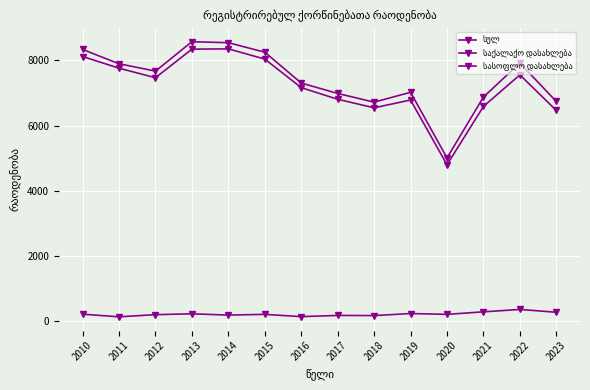

Which series changed the most between 2011 and 2020?

საქალაქო დასახლება